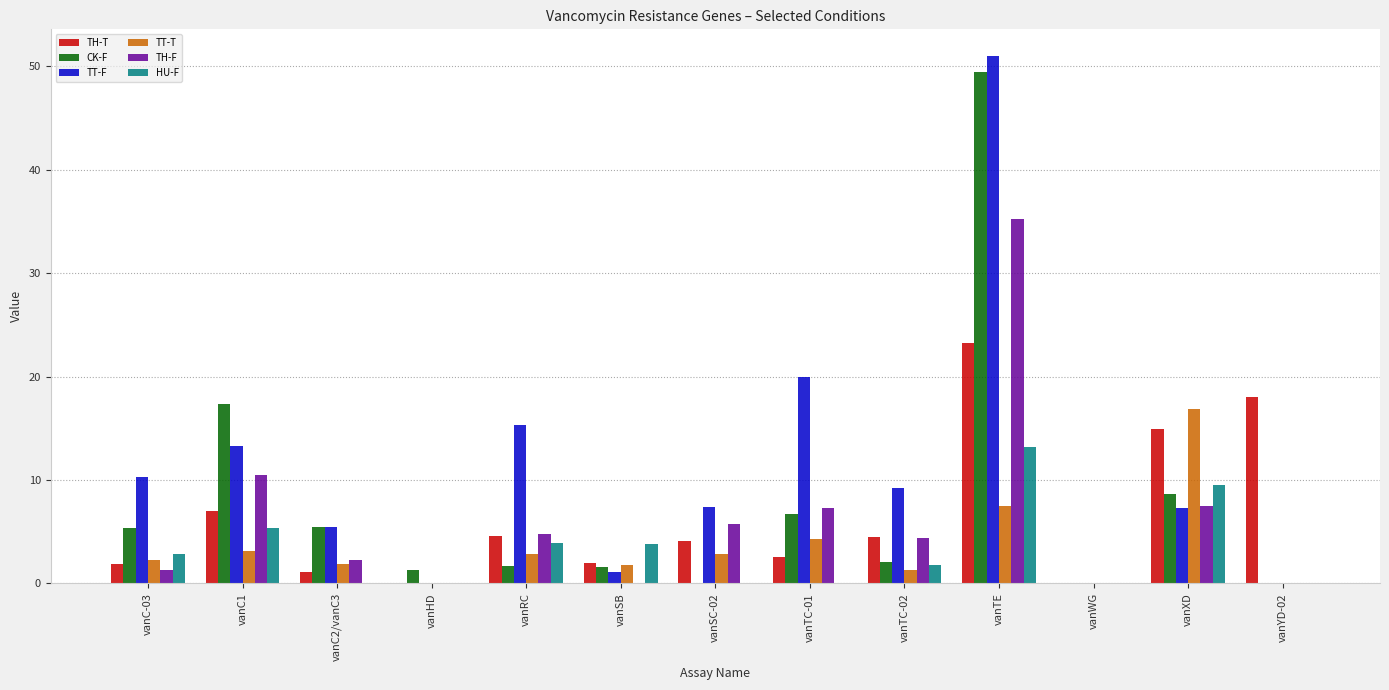

True or false: TH-F has a value of 0.0 at vanYD-02.

True